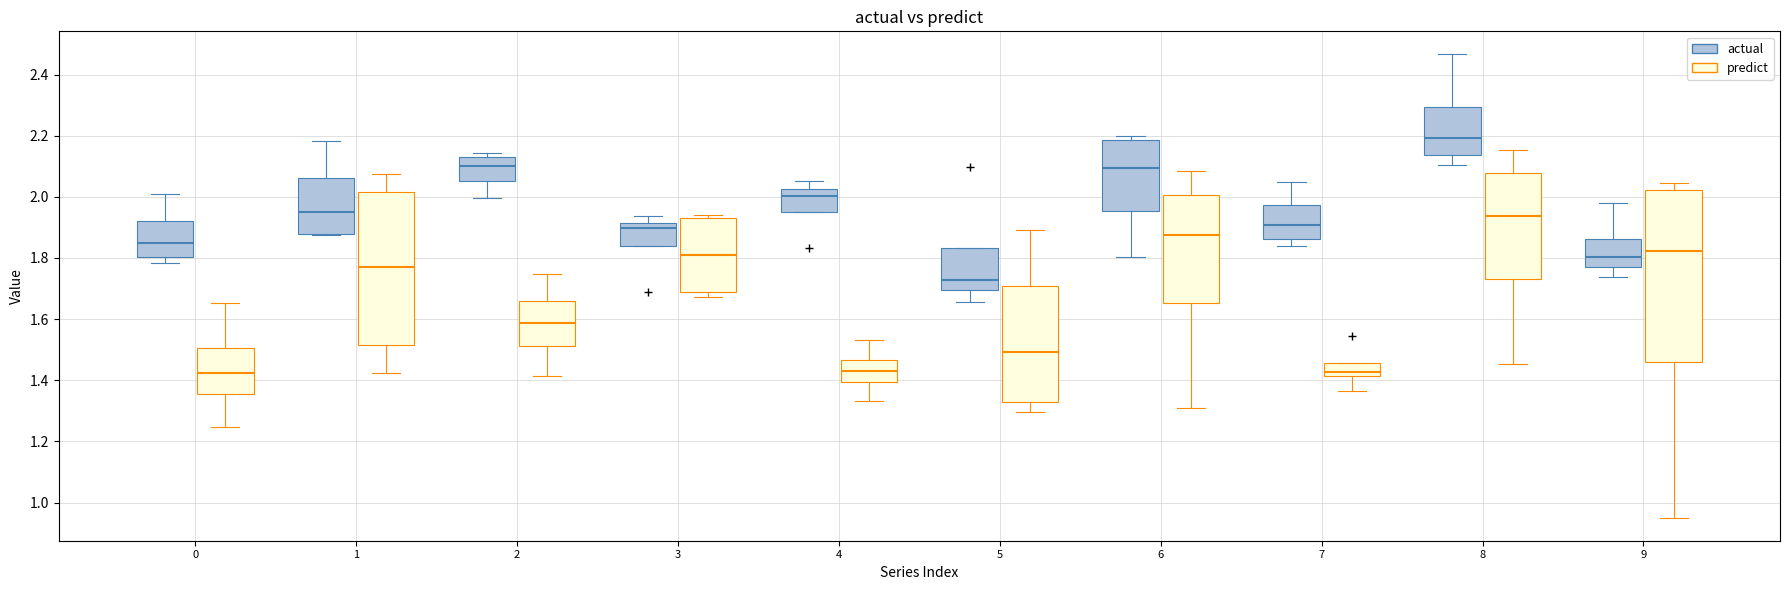

Comparing the boxes themselves (not the whiskers), which one is the tallest?

9 (predict)